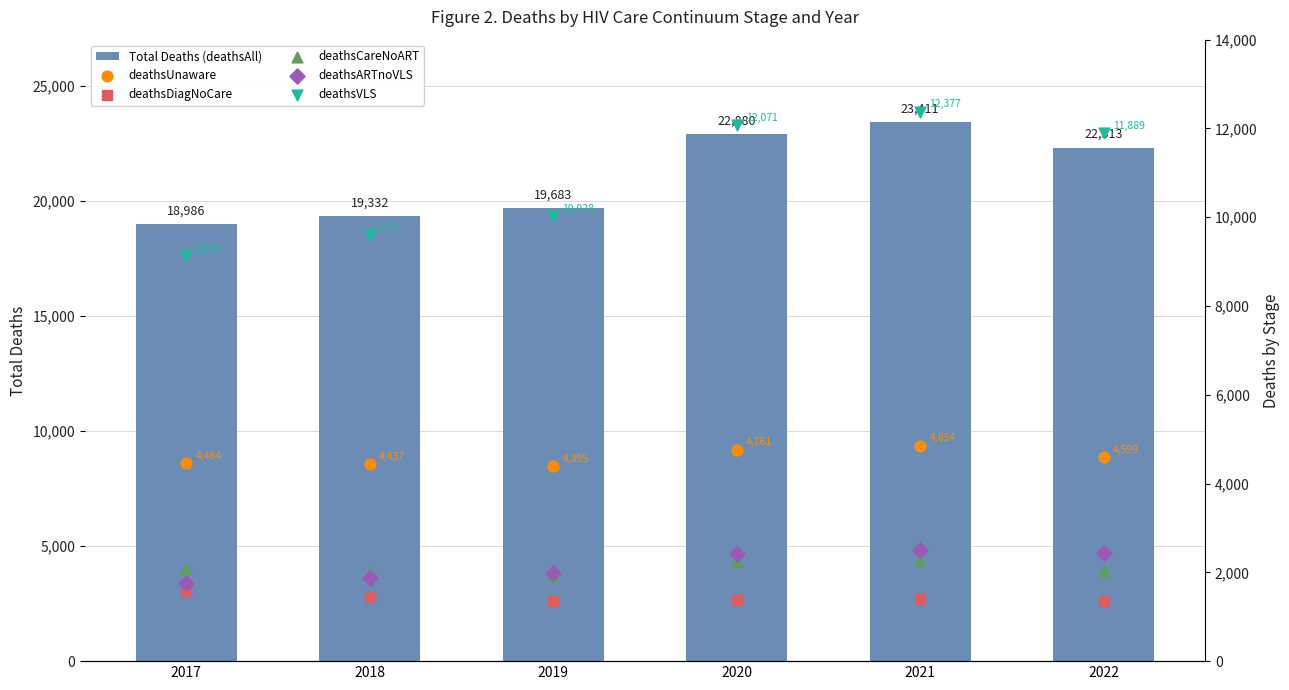

Which series has the largest total across all categories?

Total Deaths (deathsAll)